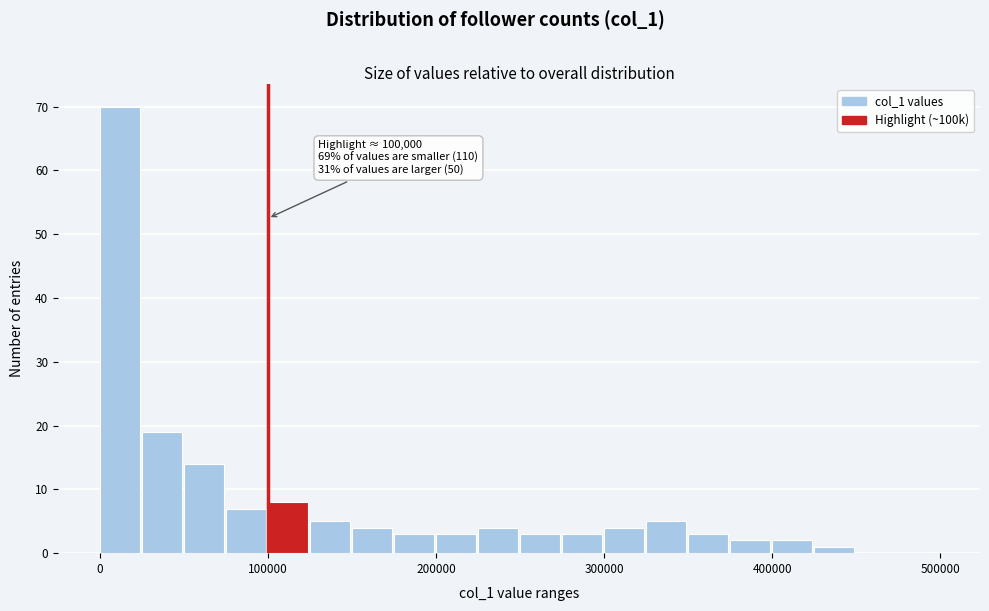

Read against the x-axis, roughly where is the centre of the tallest bar?

10000